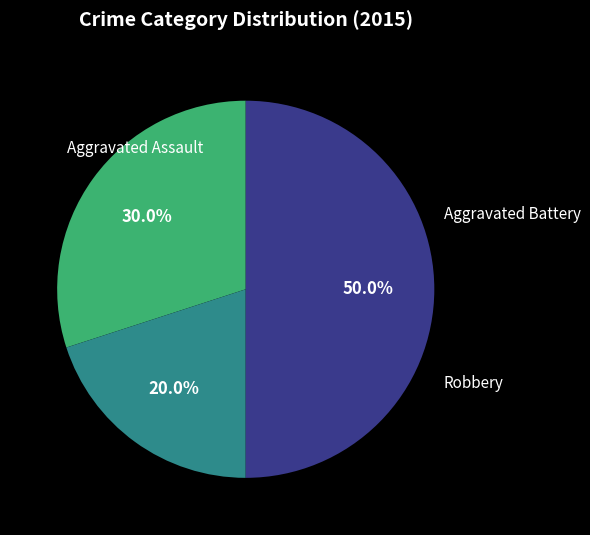

To the nearest percent, what is the difference between the largest and smallest slice percentages?

30%